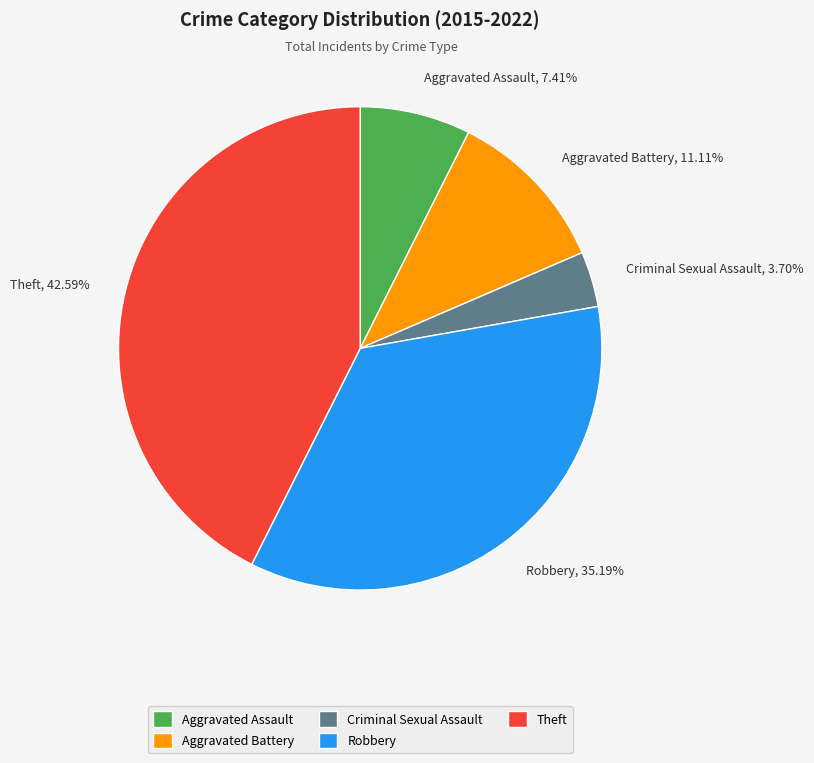

Rank the categories by value from lowest to highest.

Criminal Sexual Assault, Aggravated Assault, Aggravated Battery, Robbery, Theft